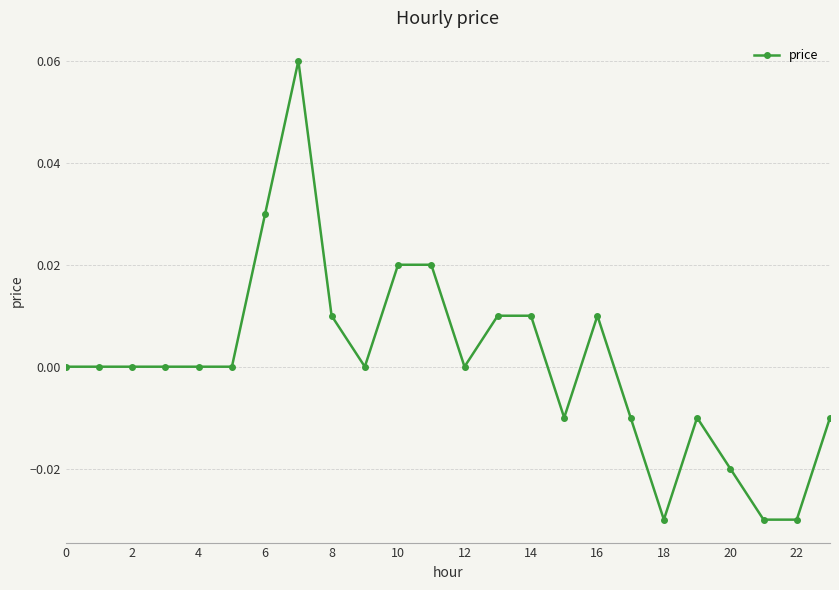

How many categories are shown in the chart?

24